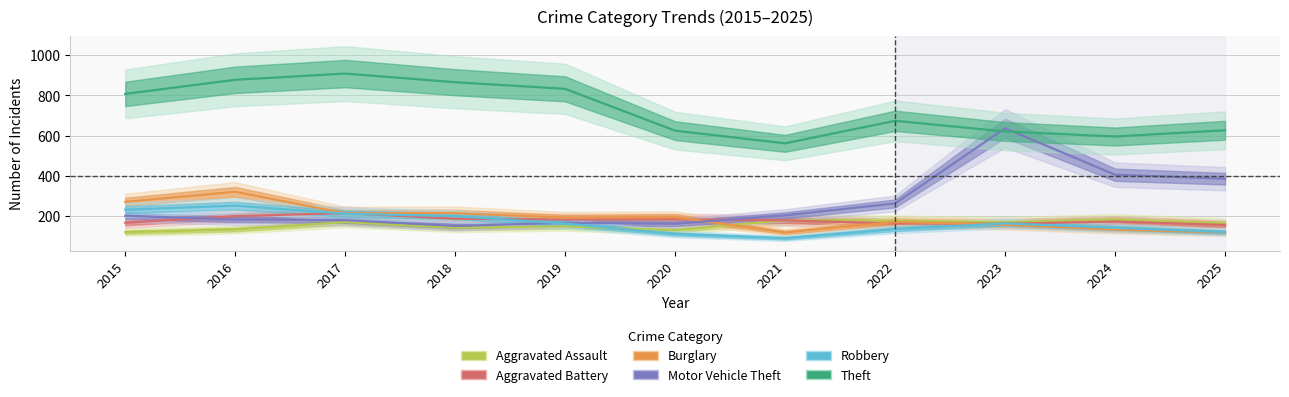

At which label is Robbery closest to 171?

2023